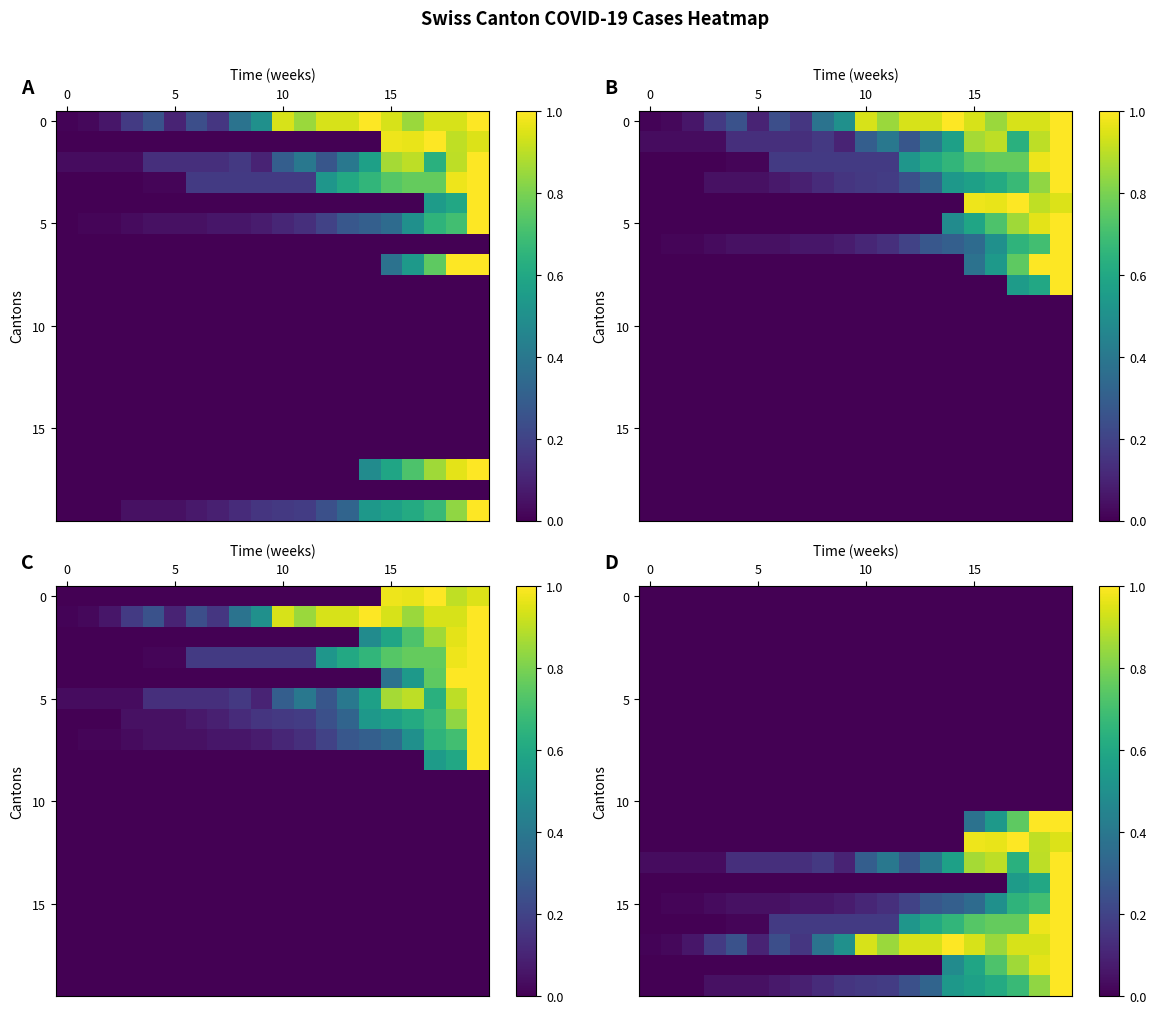

What is the difference between the second highest and minimum values in the 15 series?

0.7